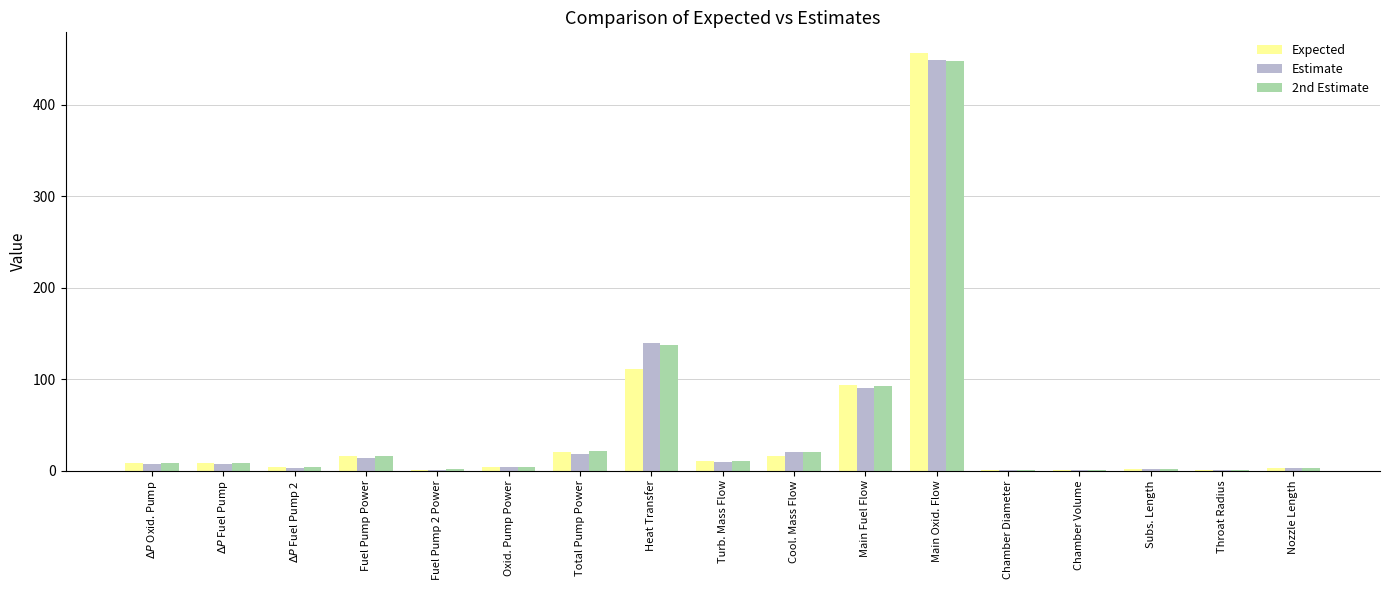

How many values in the 2nd Estimate series exceed 8?

9